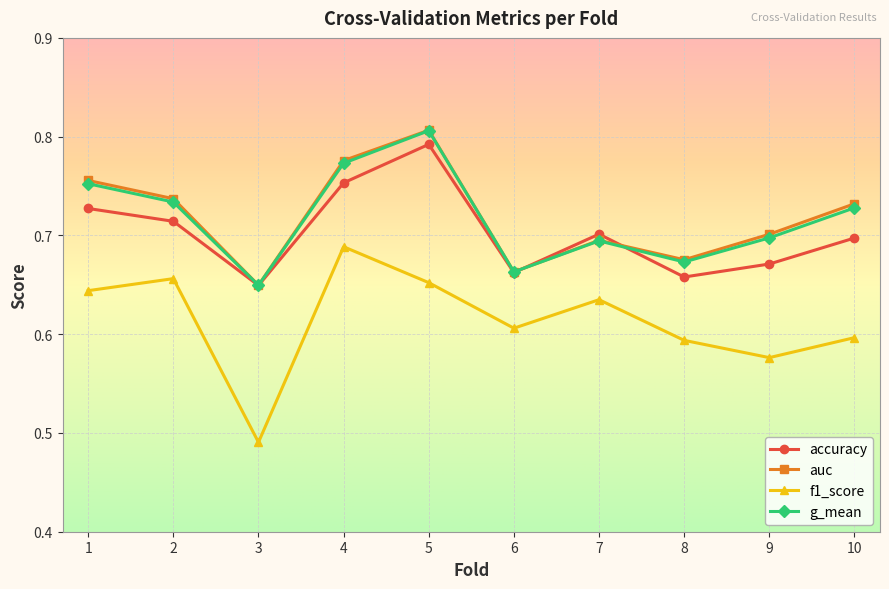

Which series changed the most between 4 and 7?

auc